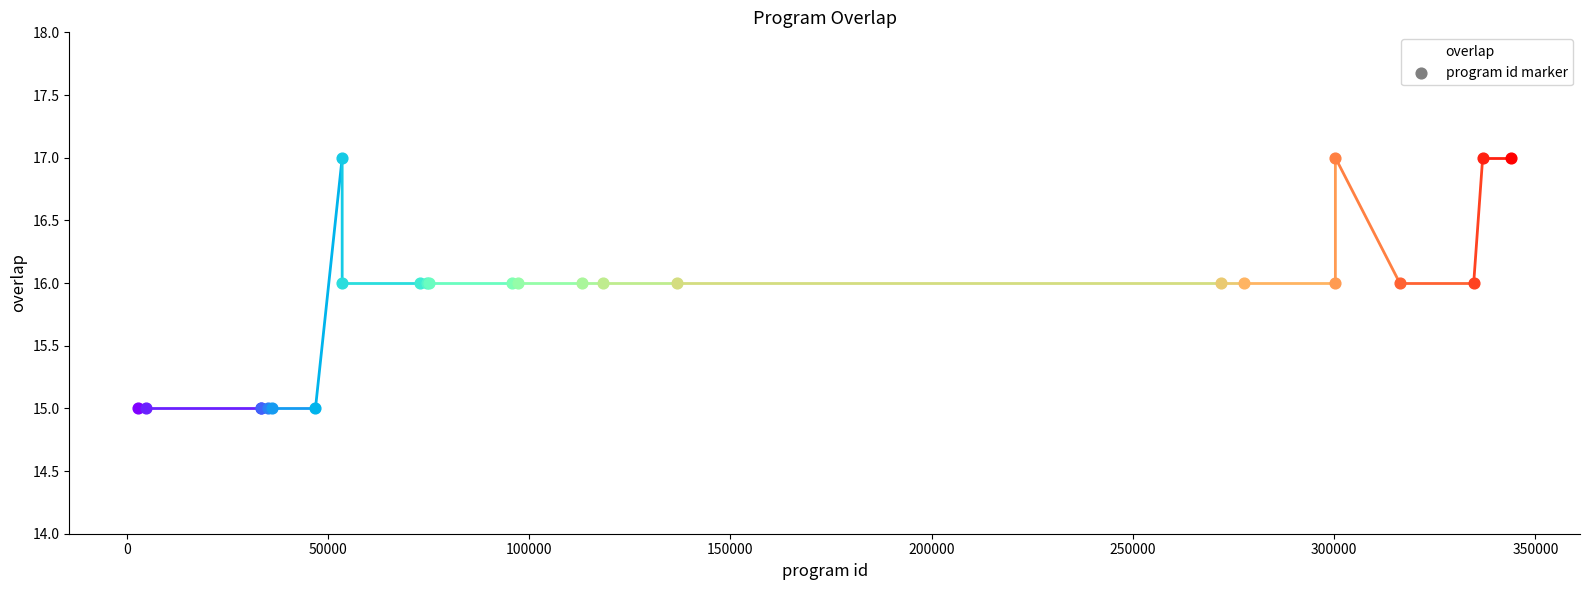

What is the maximum value shown in the chart?

17